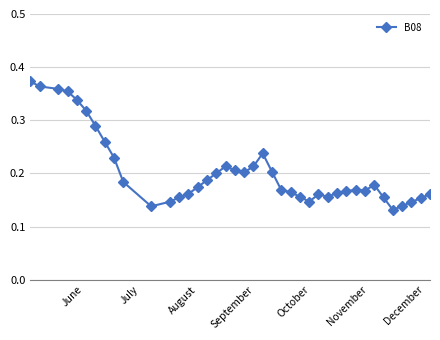

What is the sum of all values?

8.2